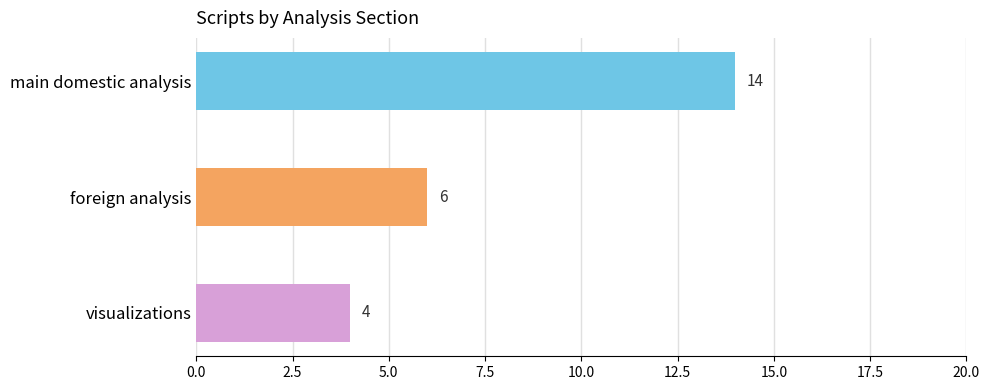

Reading top to bottom, extract all data points from this chart.

14	6	4